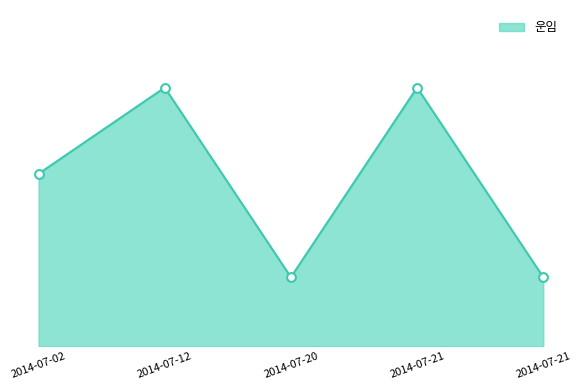

Approximately how many times larger is the value at 2014-07-21 compared to 2014-07-20?

1.0